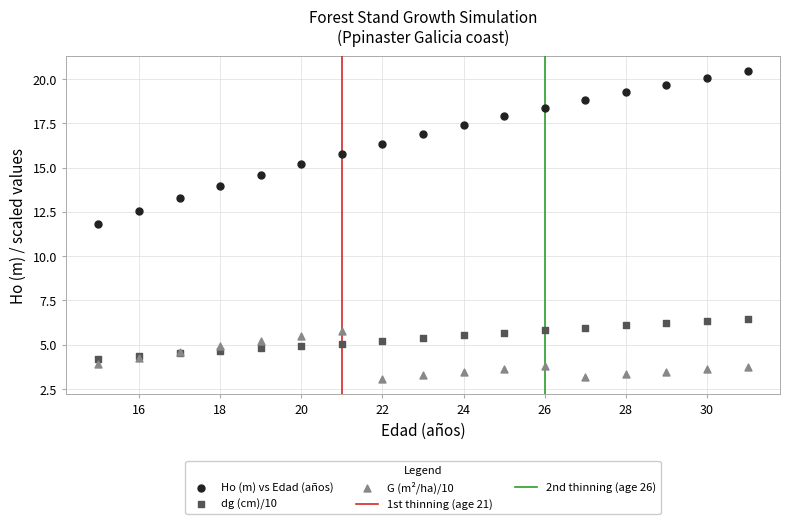

Which series contains the highest Y value?

Ho (m) vs Edad (años)